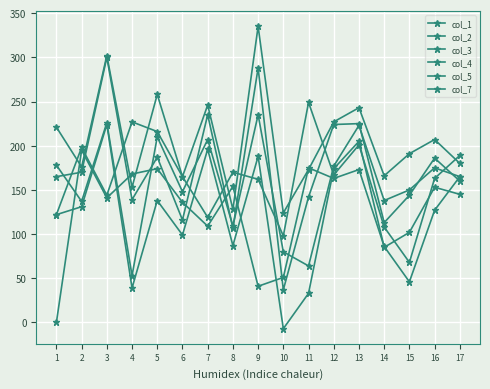

How many distinct data groups are displayed?

6